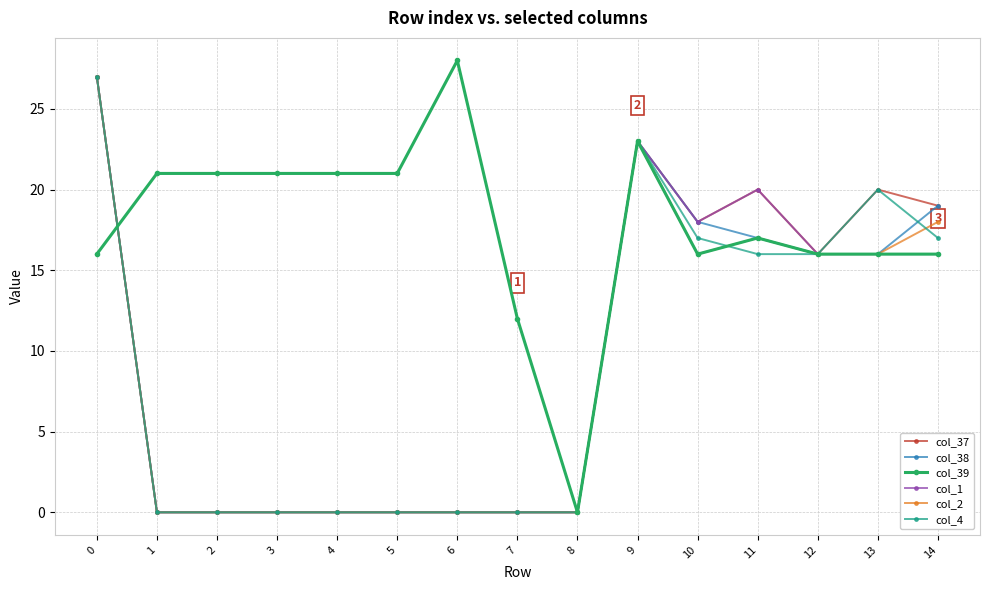

What is the highest value of the col_4 series?

27